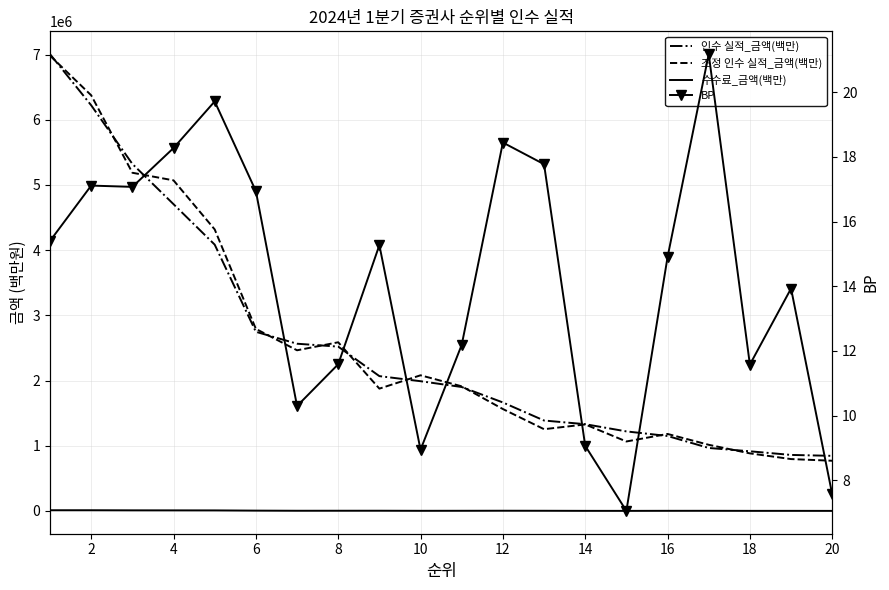

Reading left to right, transcribe all the data shown in this chart.

인수 실적_금액(백만): 7006904.0	6222418.0	5323250.0	4705500.0	4085000.0	2748000.0	2565000.0	2520500.0	2068018.0	1990000.0	1901121.0	1663944.0	1387000.0	1330600.0	1220000.0	1149500.0	966000.0	915000.0	859000.0	845000.0
조정 인수 실적_금액(백만): 6984381.0	6376016.0	5187758.0	5071031.0	4318471.0	2792512.0	2464248.0	2587151.0	1876138.0	2080741.0	1911615.0	1563086.0	1253936.0	1326641.0	1065358.0	1180899.0	1014481.0	882872.0	795537.0	769715.0
수수료_금액(백만): 10790.0	10646.0	9088.0	8596.0	8050.0	4654.0	2641.0	2922.0	3157.0	1780.0	2317.0	3068.0	2465.0	1207.0	862.0	1713.0	2045.0	1059.0	1197.0	640.0
BP: 15.4	17.1	17.1	18.3	19.7	16.9	10.3	11.6	15.3	8.9	12.2	18.4	17.8	9.1	7.1	14.9	21.2	11.6	13.9	7.6